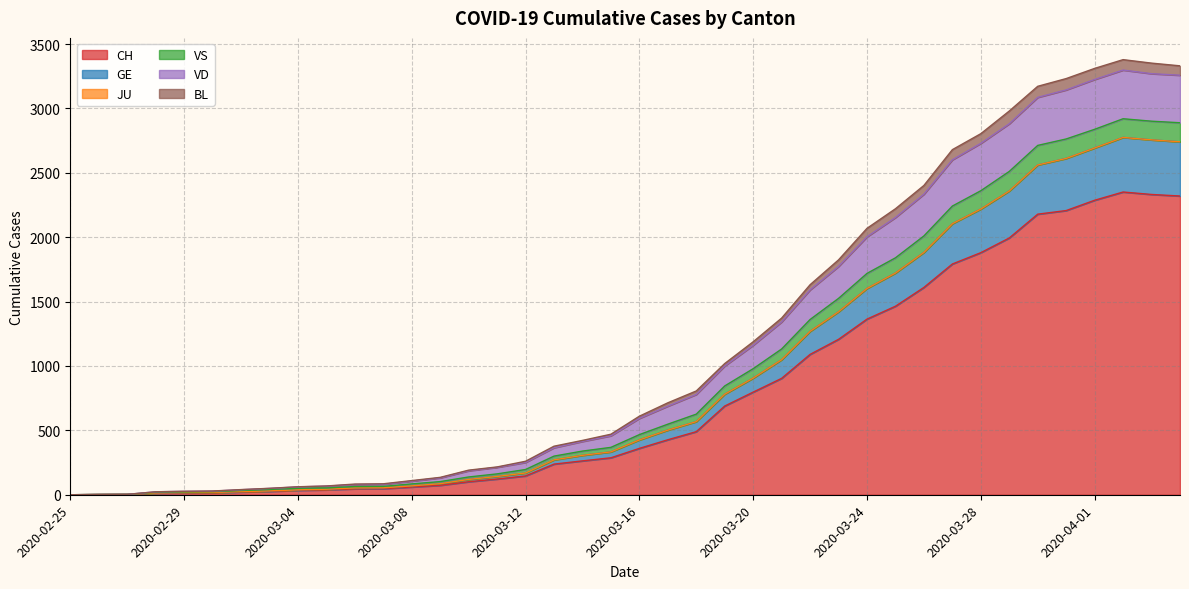

Rank the categories by GE value from highest to lowest.

2020-04-02, 2020-04-03, 2020-04-04, 2020-04-01, 2020-03-31, 2020-03-30, 2020-03-29, 2020-03-28, 2020-03-27, 2020-03-26, 2020-03-25, 2020-03-24, 2020-03-23, 2020-03-22, 2020-03-21, 2020-03-20, 2020-03-19, 2020-03-18, 2020-03-17, 2020-03-16, 2020-03-15, 2020-03-14, 2020-03-13, 2020-03-12, 2020-03-11, 2020-03-10, 2020-03-09, 2020-03-08, 2020-03-07, 2020-03-06, 2020-03-05, 2020-03-04, 2020-03-03, 2020-03-02, 2020-03-01, 2020-02-29, 2020-02-28, 2020-02-27, 2020-02-26, 2020-02-25